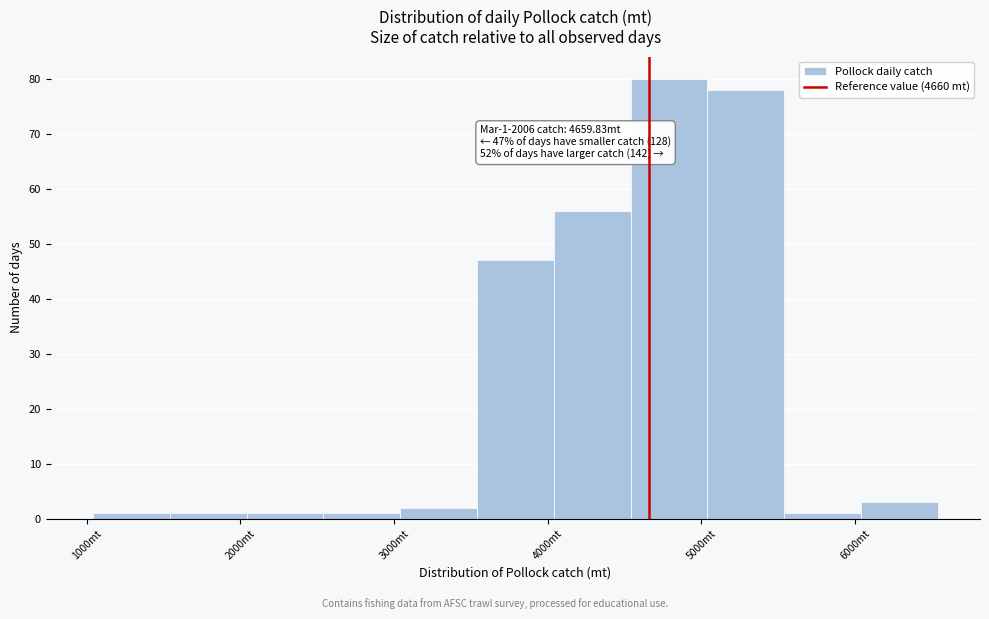

Which range on the x-axis has the tallest bar?

4500 to 5000